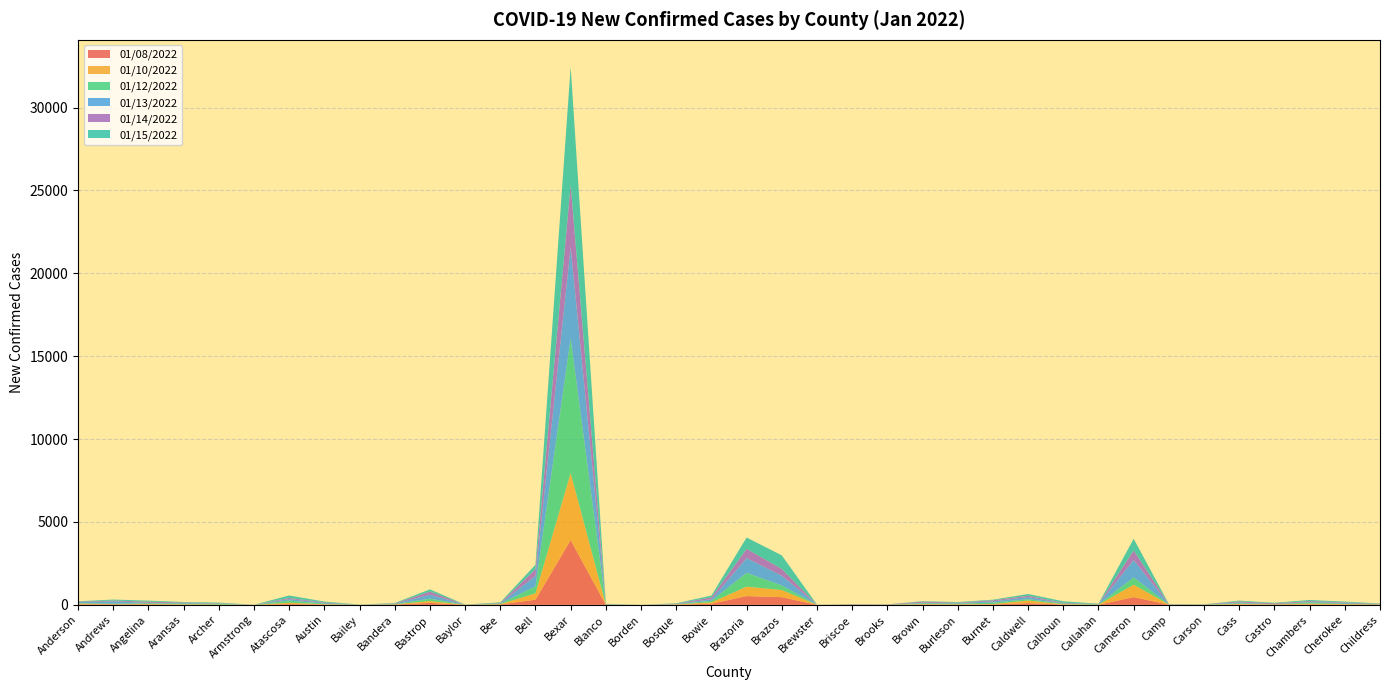

Reading left to right, list all the values displayed in this chart.

01/08/2022: 27	37	24	15	5	1	49	20	2	16	119	3	24	310	3905	1	0	11	68	528	463	2	10	4	19	15	24	104	17	1	469	10	5	19	14	24	16	21
01/10/2022: 52	1	26	20	13	0	76	21	2	14	111	3	15	389	4044	9	0	16	85	567	432	2	6	2	25	21	27	158	24	9	747	7	1	37	17	47	31	3
01/12/2022: 22	38	46	39	37	2	135	31	2	14	141	2	32	416	8131	15	1	12	91	836	276	3	5	5	52	33	87	81	30	16	435	9	12	41	1	74	20	11
01/13/2022: 63	135	27	42	21	0	88	49	1	23	245	1	18	637	5515	15	3	24	91	894	587	4	3	5	37	32	71	129	20	20	1057	10	5	54	6	36	49	6
01/14/2022: 29	46	70	29	19	3	66	31	0	18	181	3	24	397	3756	8	1	13	114	554	409	0	15	11	66	28	66	77	33	8	574	7	5	58	49	51	32	15
01/15/2022: 22	62	62	27	40	1	151	47	10	24	137	6	37	270	7115	11	1	19	112	684	818	2	7	4	23	39	37	106	91	18	704	9	5	46	39	61	47	26